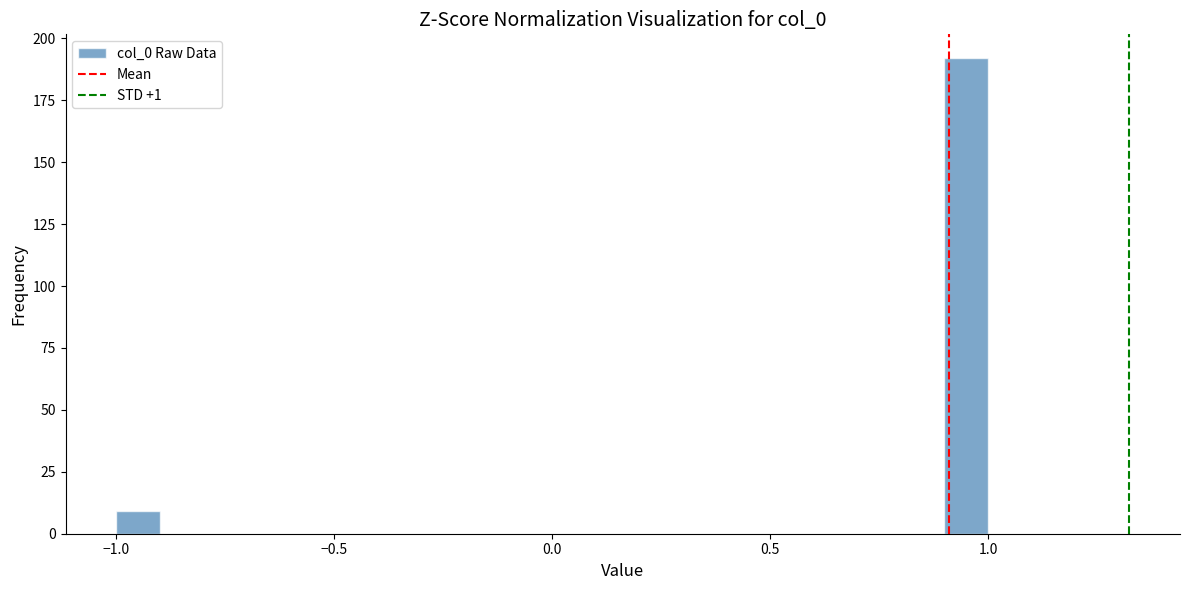

Read against the x-axis, roughly where is the centre of the tallest bar?

0.95